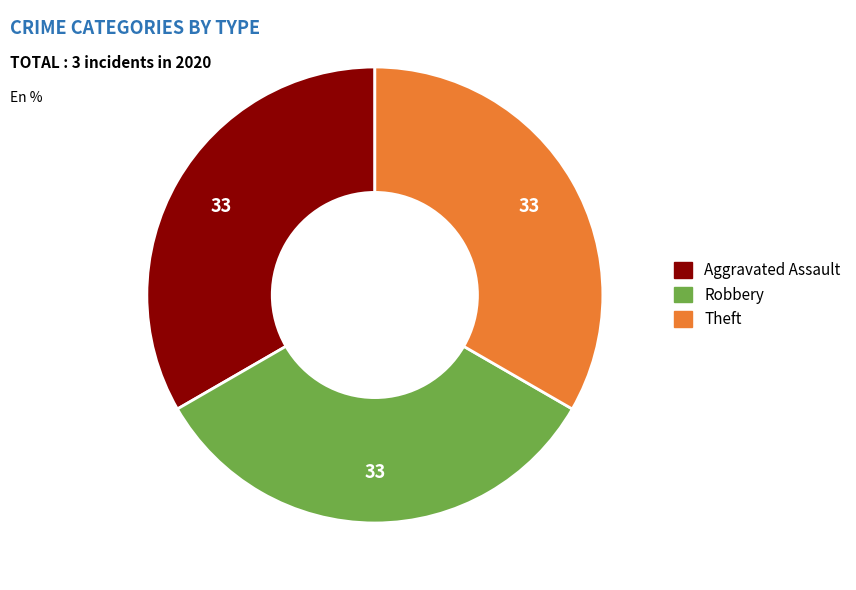

Is there any slice that represents more than half of the pie?

No